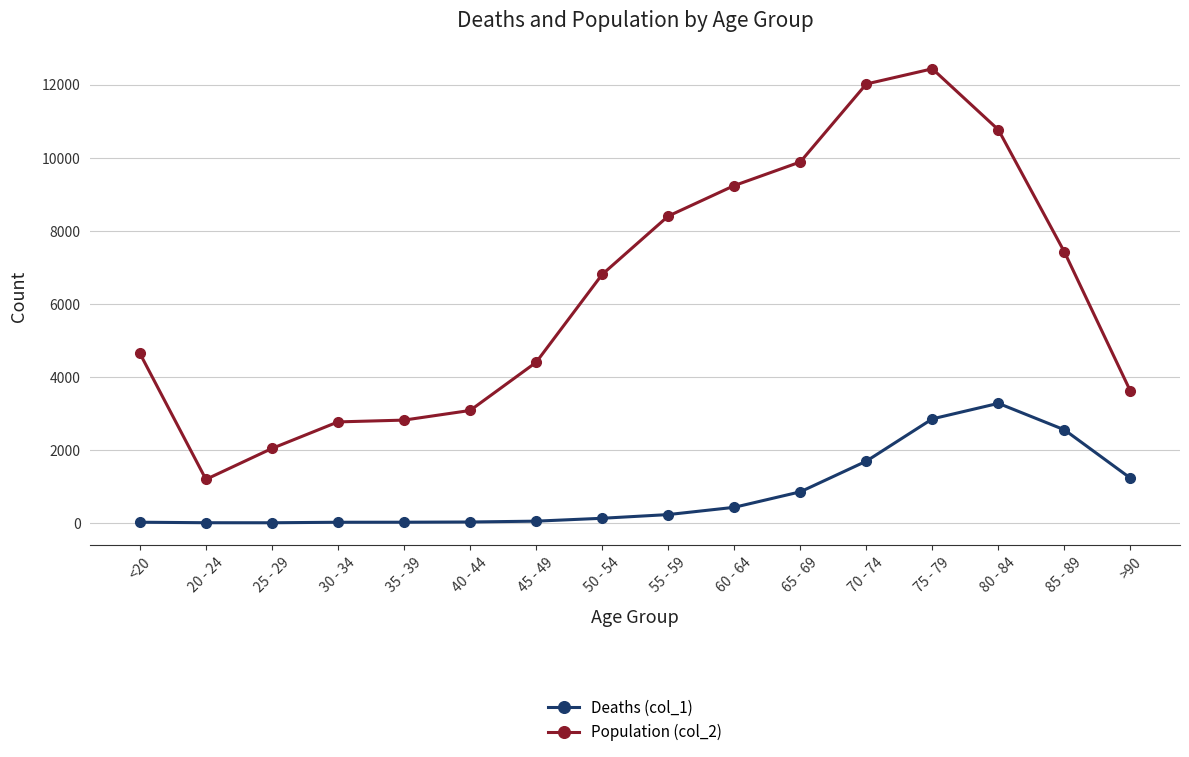

How many data points does each series have?

16